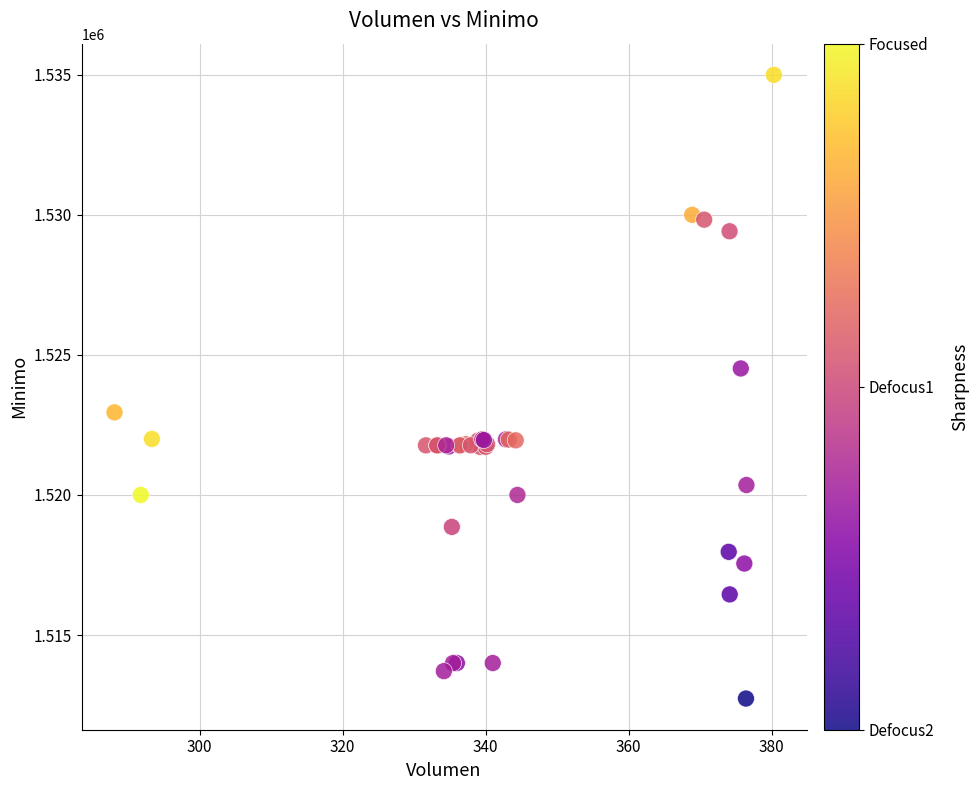

What Y value in the scatter plot is closest to 1523862?

1524513